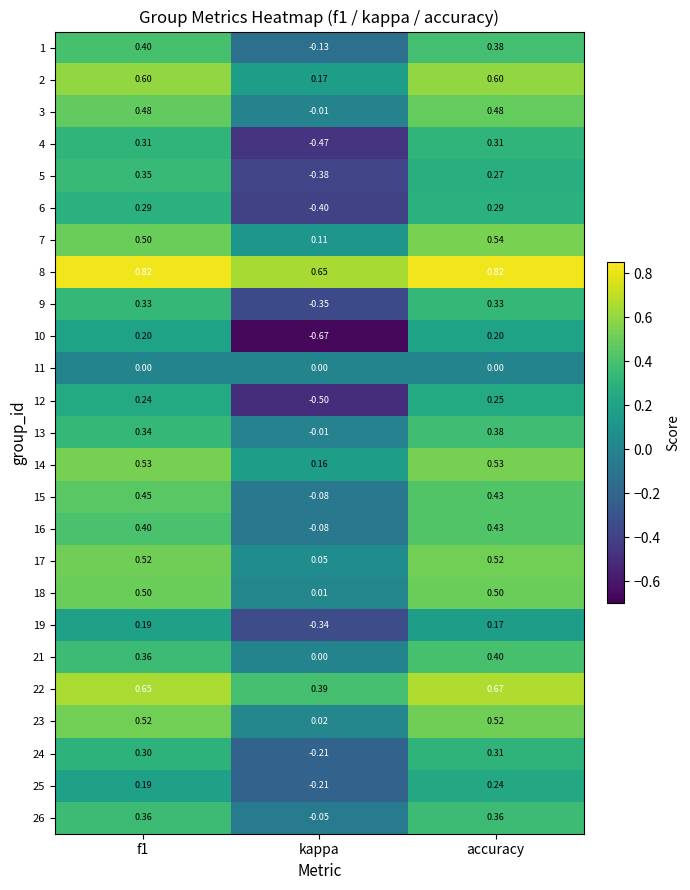

Which label corresponds to the smallest value in the chart?

kappa